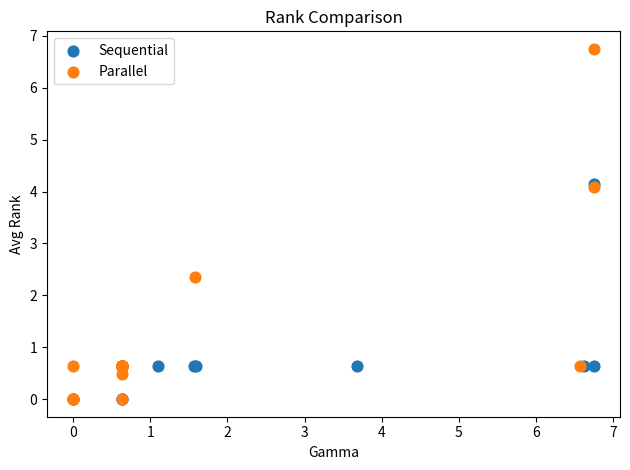

Which series contains the highest Y value?

Parallel